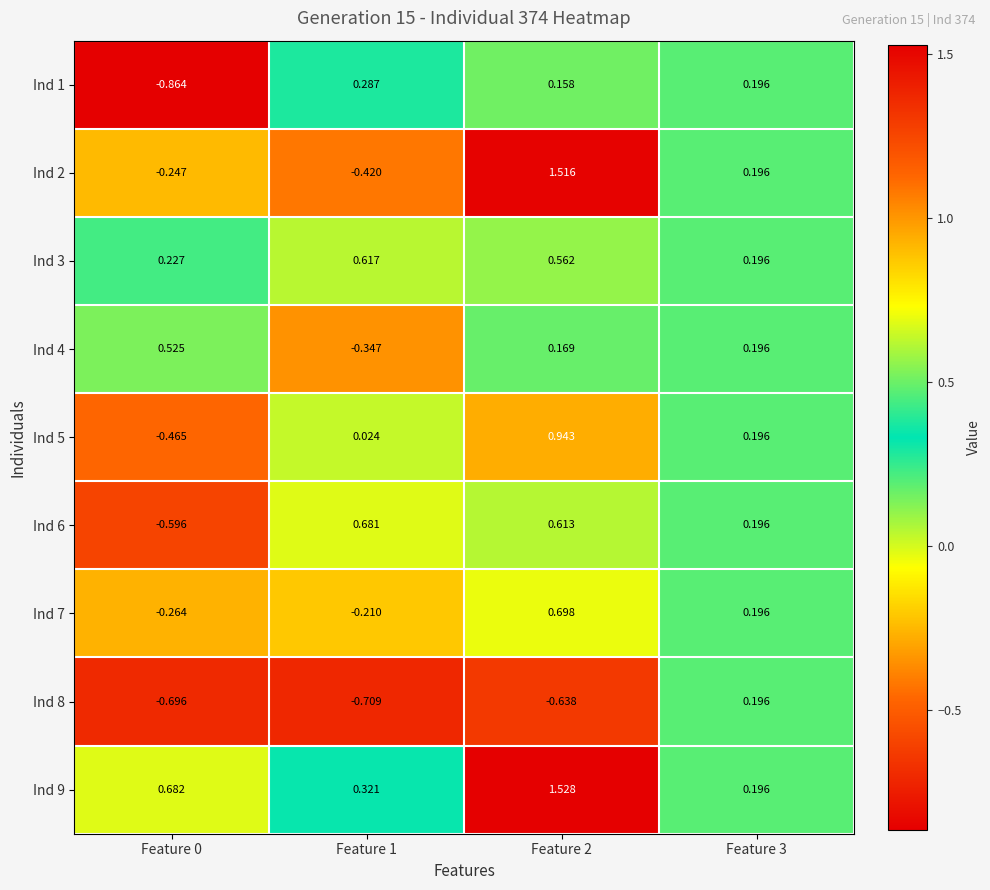

Which has a higher value, Feature 0 or Feature 3?

Feature 3